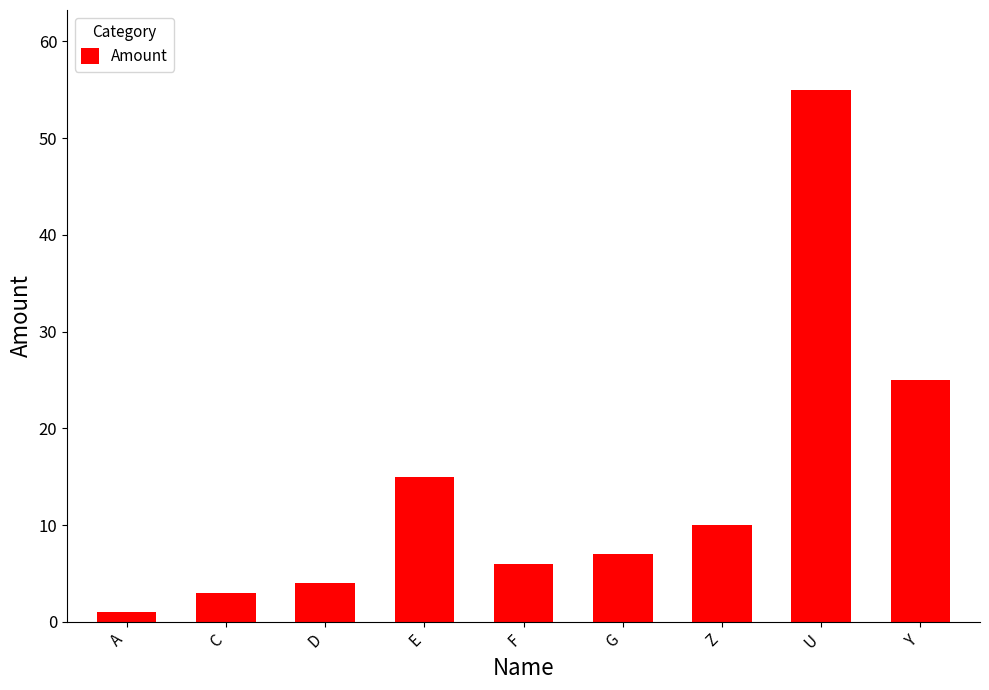

Reading left to right, transcribe all the data shown in this chart.

1	3	4	15	6	7	10	55	25